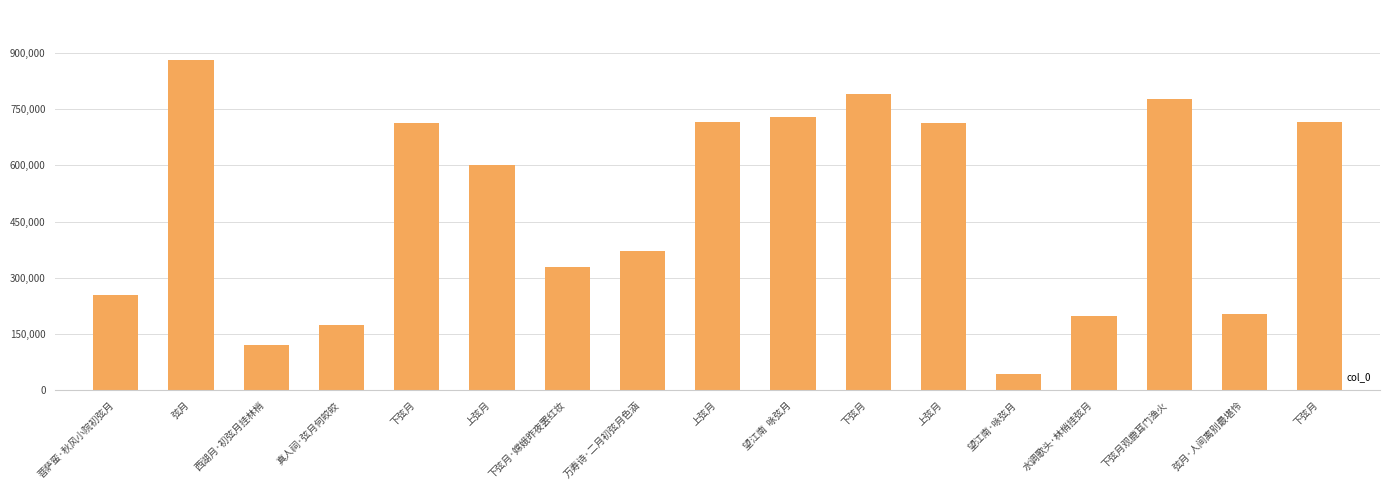

What is the sum of all values?

8326797